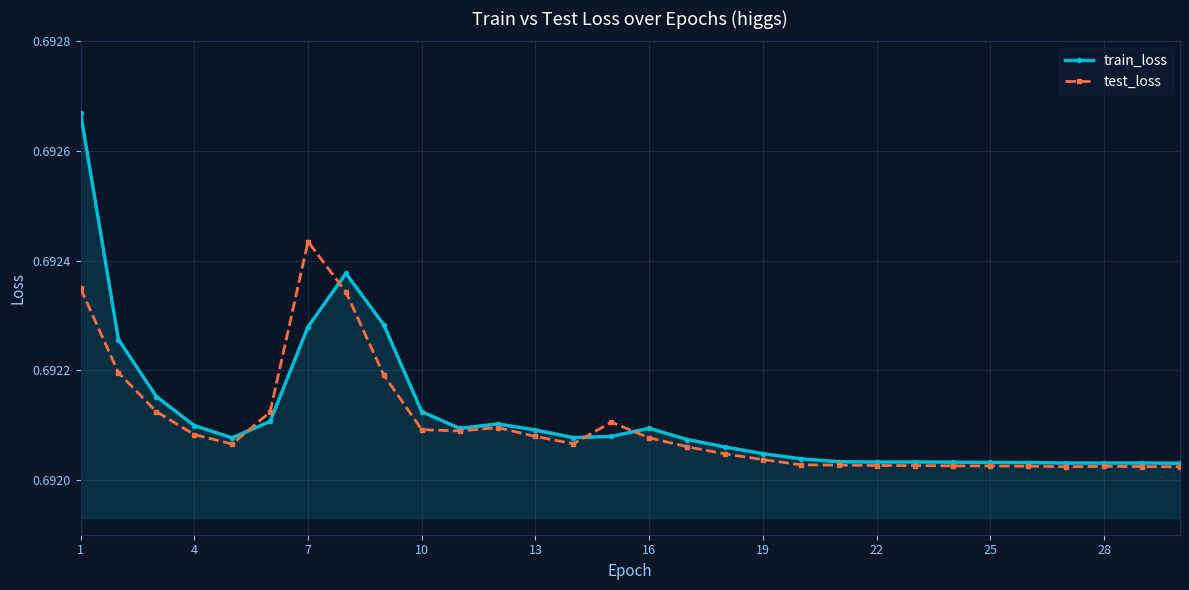

Which series has the largest range (max minus min)?

train_loss